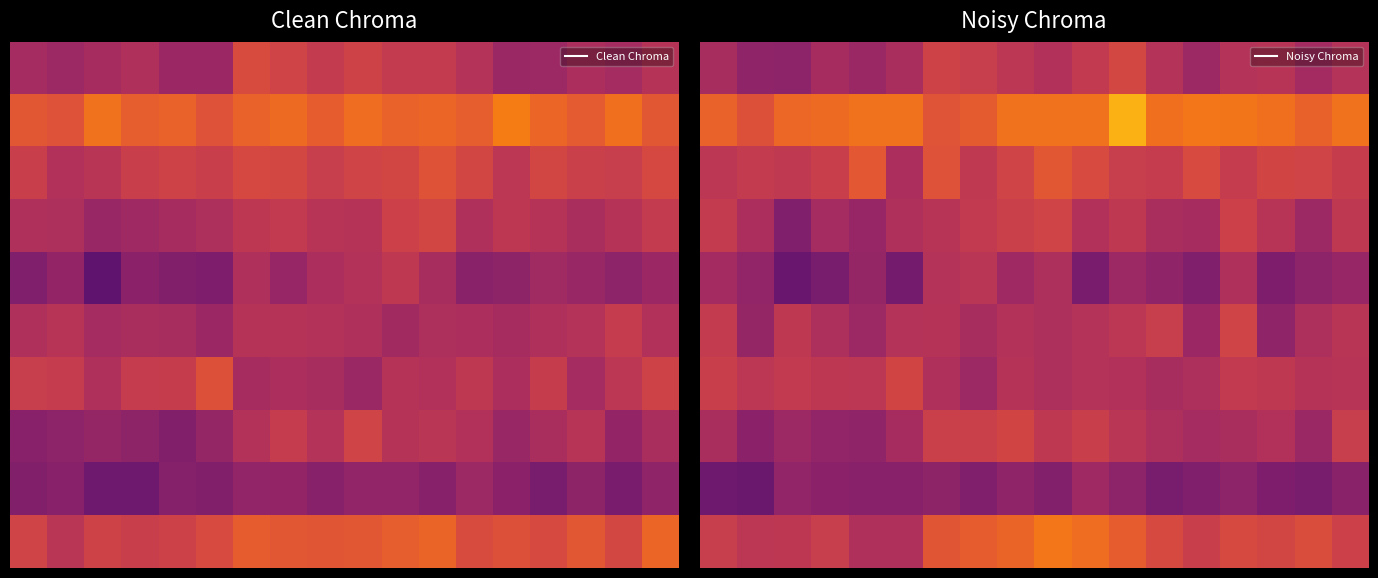

Which has a higher value, 15 or 13?

15